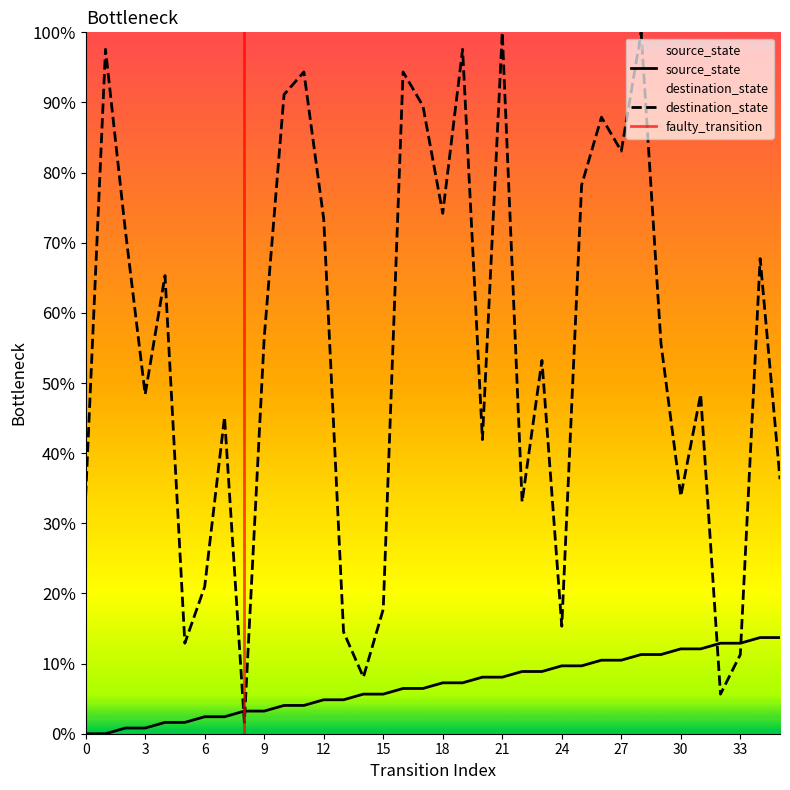

How many lines are shown in the chart?

2